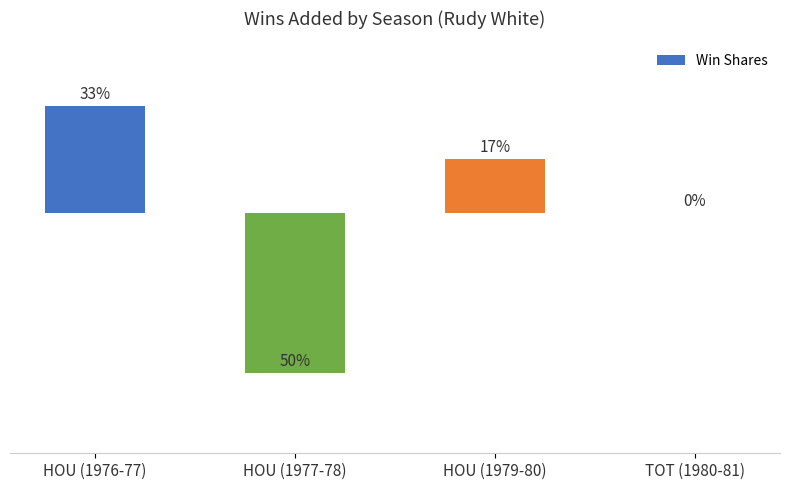

What is the value of the 1st bar from the left?

0.2